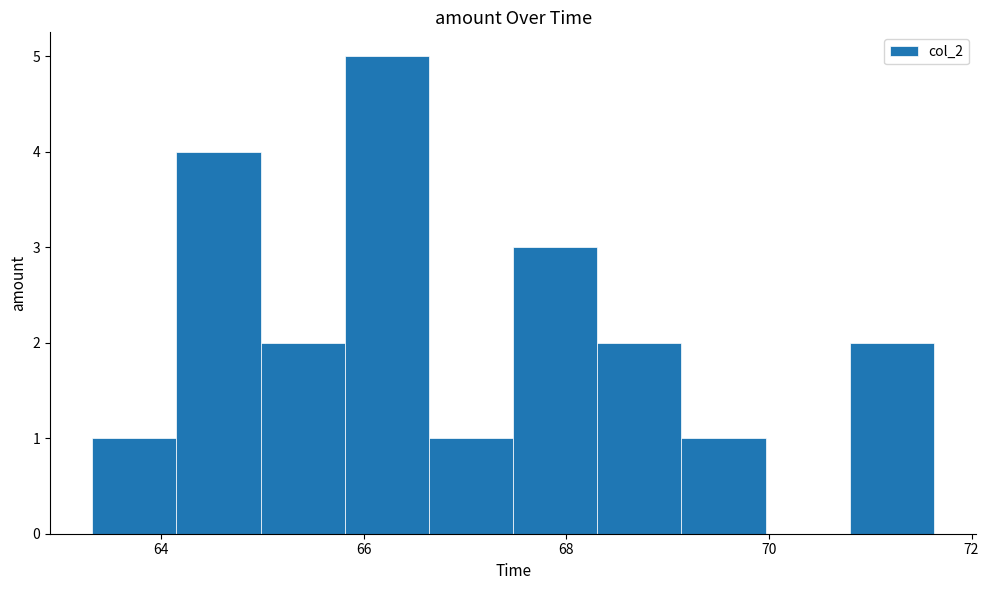

Reading left to right, transcribe this chart: for each bar, give the range it covers on the x-axis and its height. Neither the bar edges nor the heights are printed on the chart, so give them approximately, as read against the axes.

63.4 to 64.2: 1
64.2 to 65.0: 4
65.0 to 65.8: 2
65.8 to 66.6: 5
66.6 to 67.4: 1
67.4 to 68.4: 3
68.4 to 69.2: 2
69.2 to 70.0: 1
70.0 to 70.8: 0
70.8 to 71.6: 2